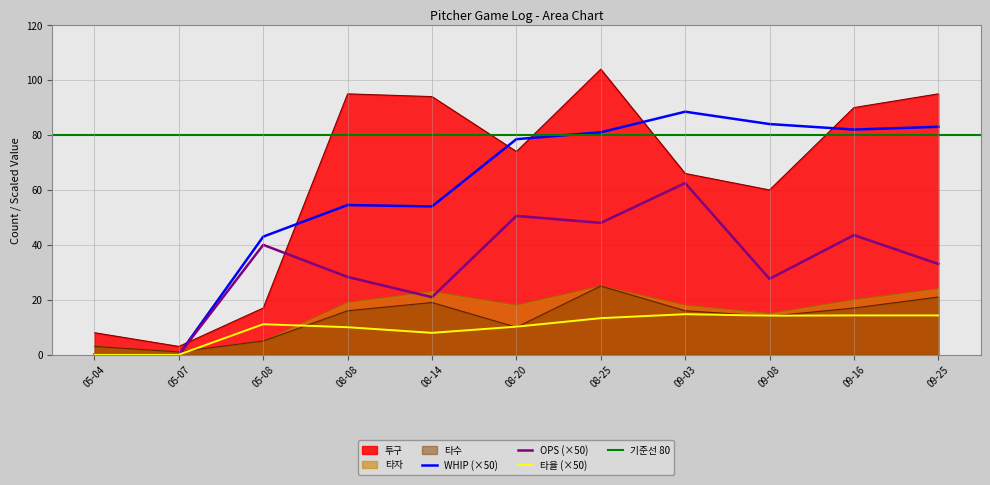

What is the label of the 5th point from the right?

08-25